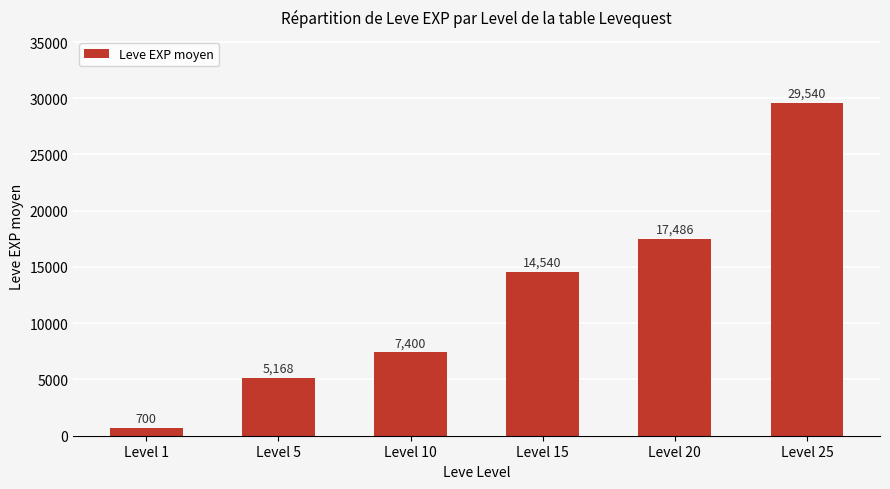

What is the approximate value at Level 20?

17486